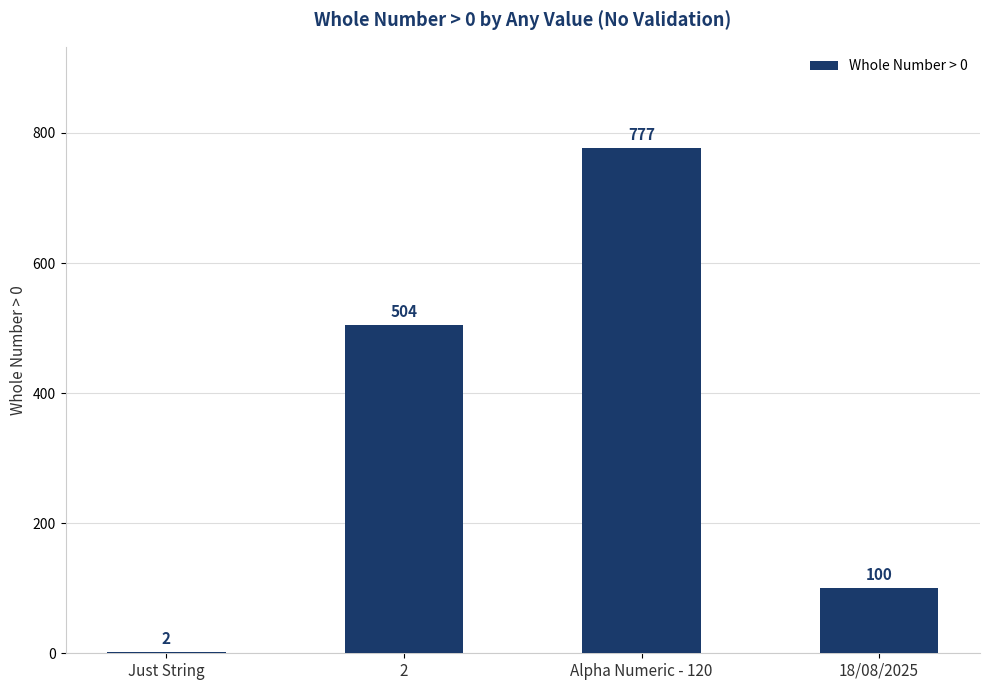

Reading left to right, list all the values displayed in this chart.

Just String=2	2=504	Alpha Numeric - 120=777	18/08/2025=100